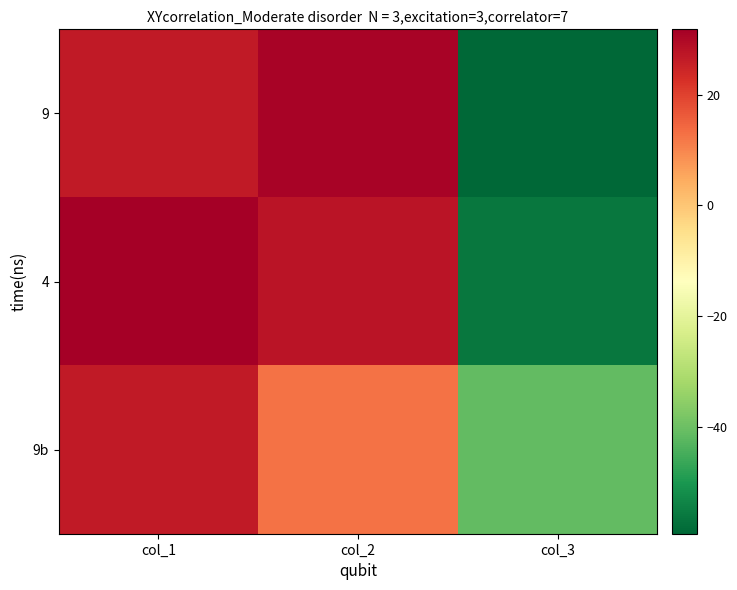

Which series has the largest range (max minus min)?

9